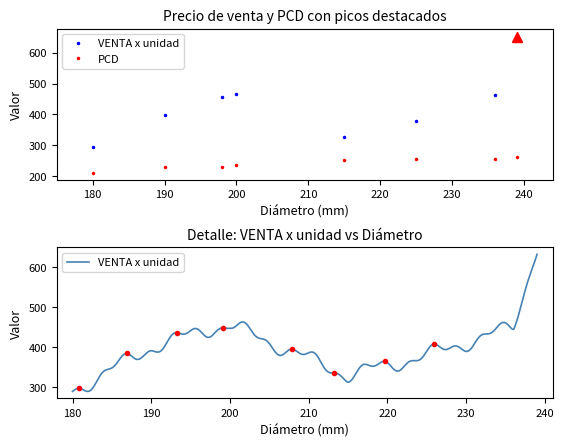

What is the value of the PCD point at the 2nd from the left?

227.7